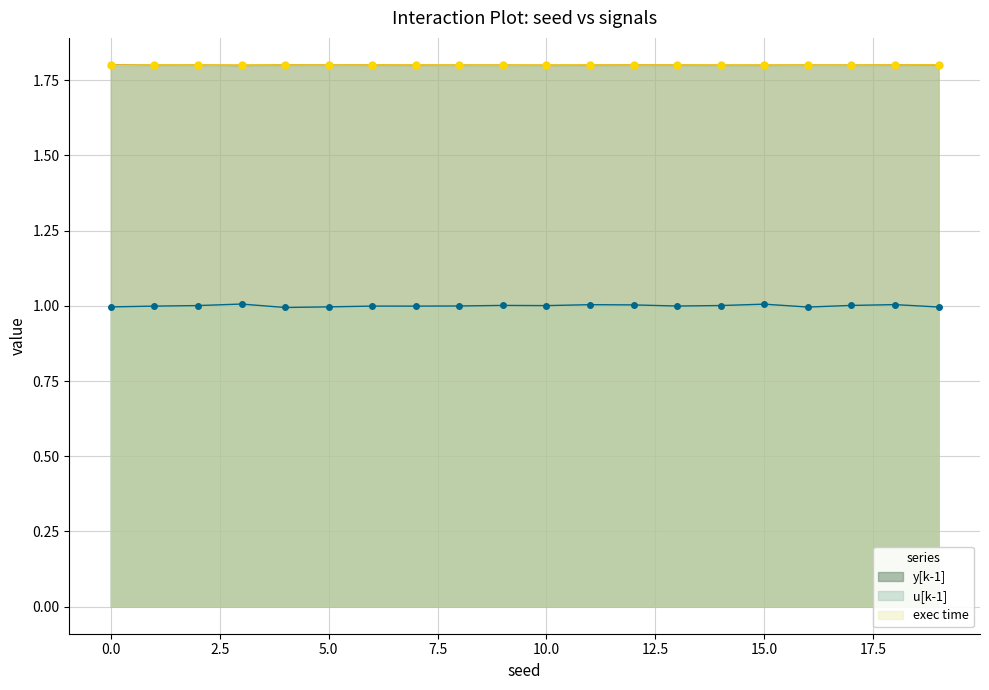

True or false: exec time and u[k-1] cross at least once.

False